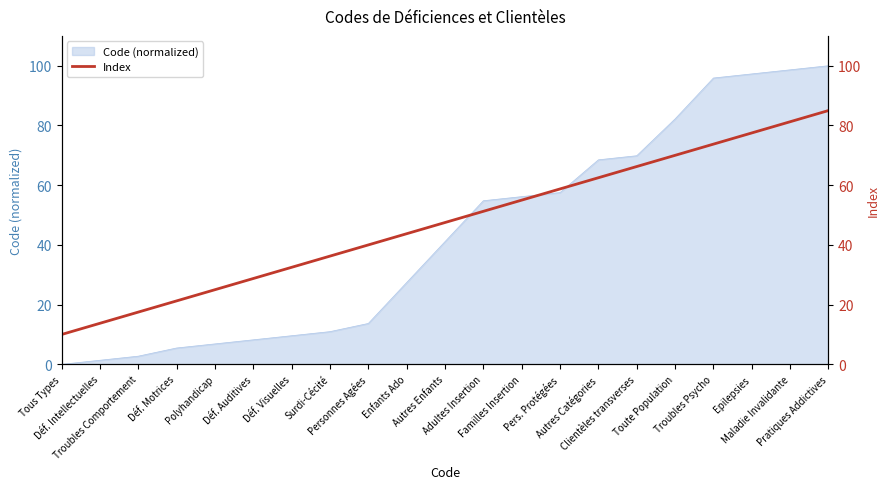

What is the value of the 18th point from the left?

73.8